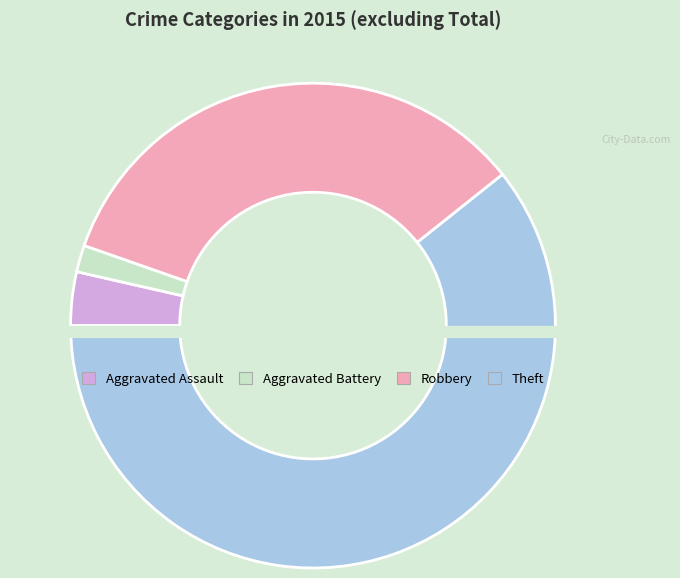

To the nearest percent, what percentage of the pie is Aggravated Battery?

2%